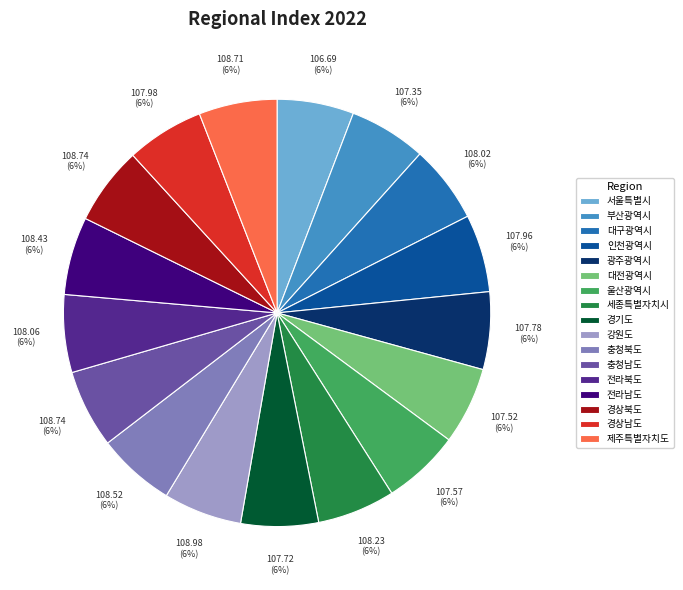

How many slices are in this pie chart?

17